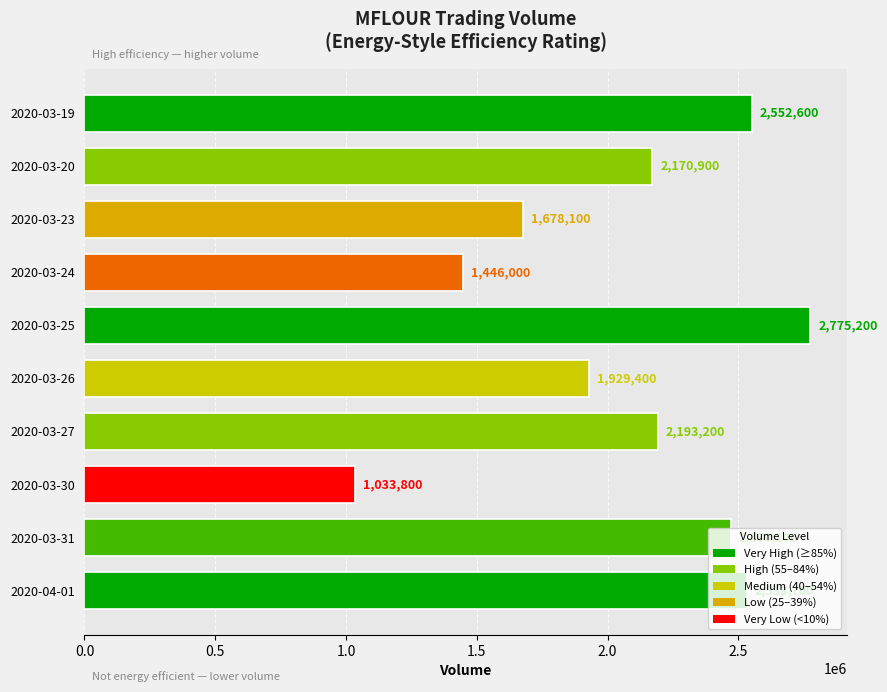

Rank the categories by value from highest to lowest.

2020-03-25, 2020-03-19, 2020-04-01, 2020-03-31, 2020-03-27, 2020-03-20, 2020-03-26, 2020-03-23, 2020-03-24, 2020-03-30